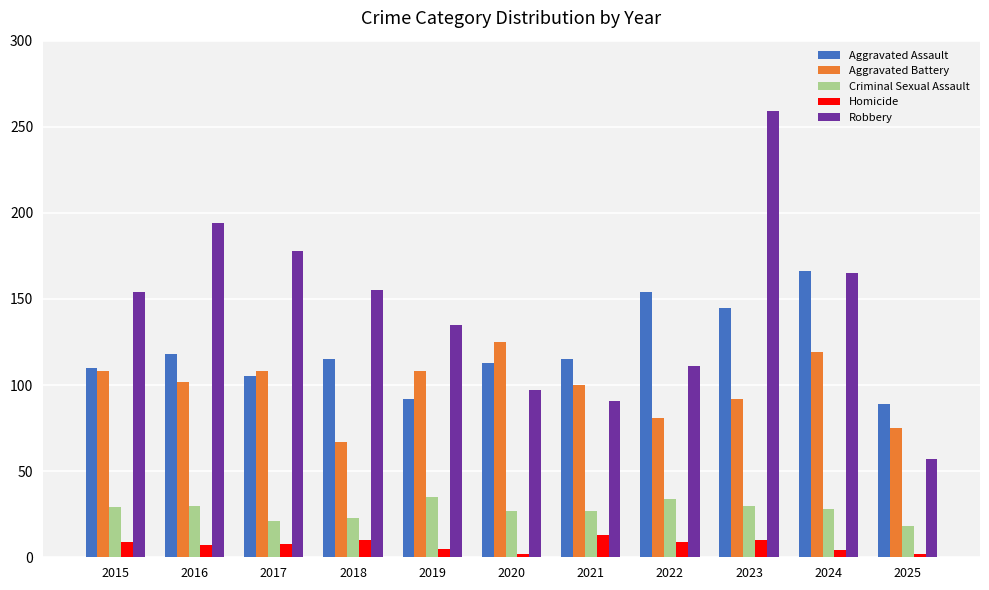

Between 2016 and 2022, which series saw the biggest shift?

Robbery